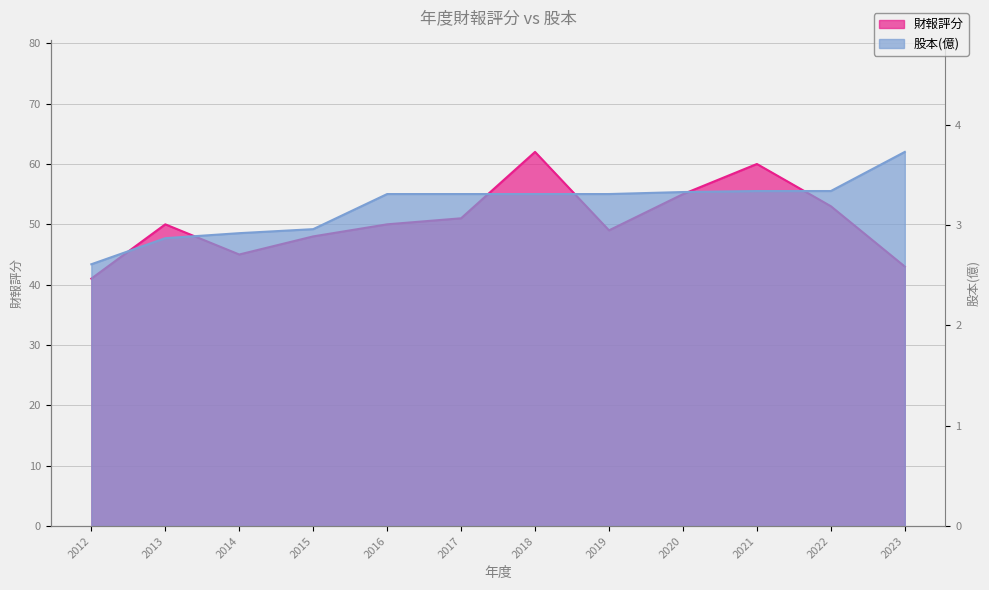

What is the difference between the maximum and minimum values in the 財報評分 series?

21.0